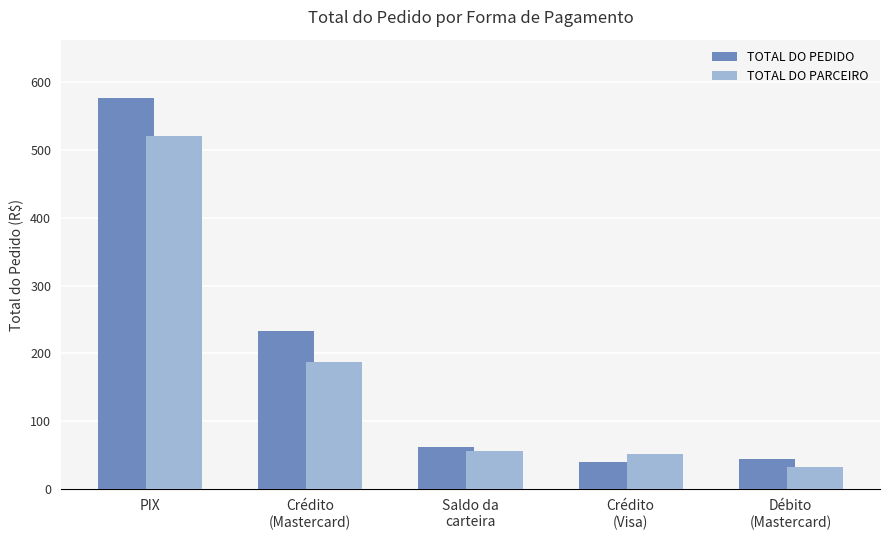

Read the TOTAL DO PARCEIRO value at Crédito
(Visa).

52.4